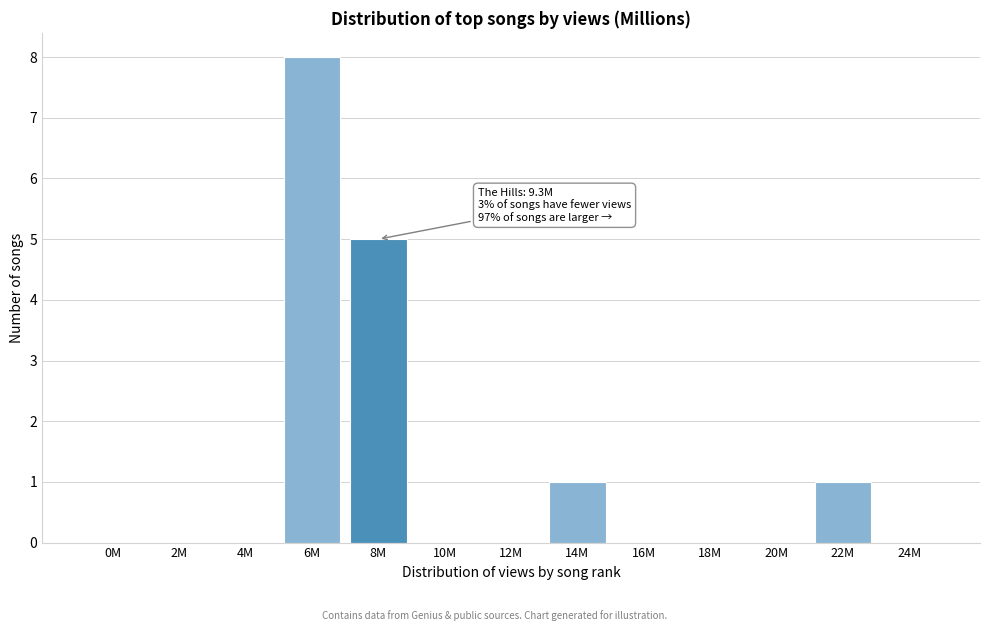

Reading left to right, extract all data points from this chart.

0M=0	2M=0	4M=0	6M=8	8M=5	10M=0	12M=0	14M=1	16M=0	18M=0	20M=0	22M=1	24M=0